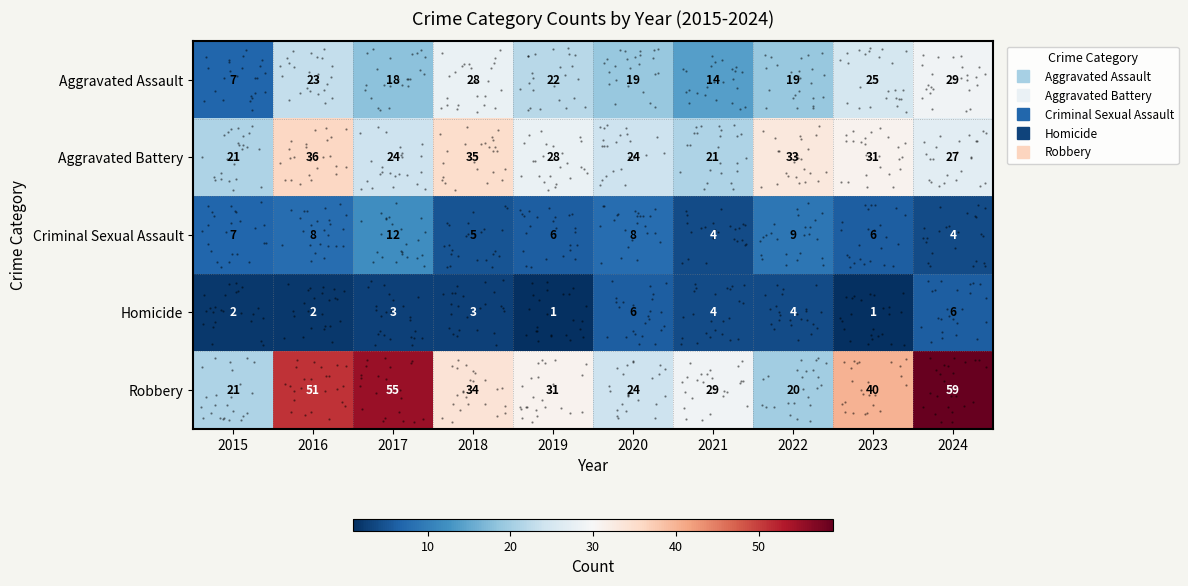

Which category has the lowest value across all series?

2019